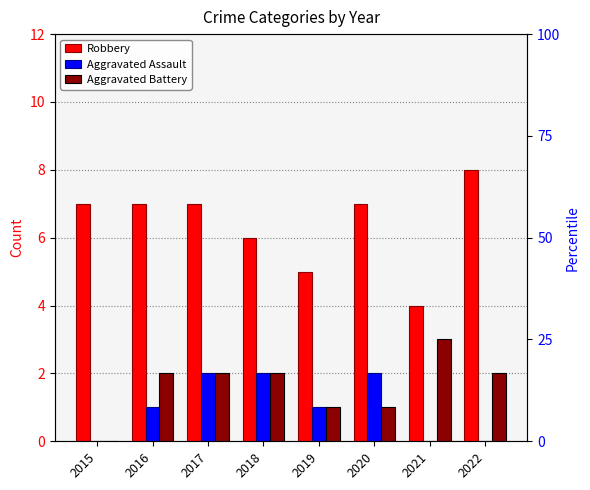

What is the value of the Aggravated Assault bar at the 4th from the left?

2